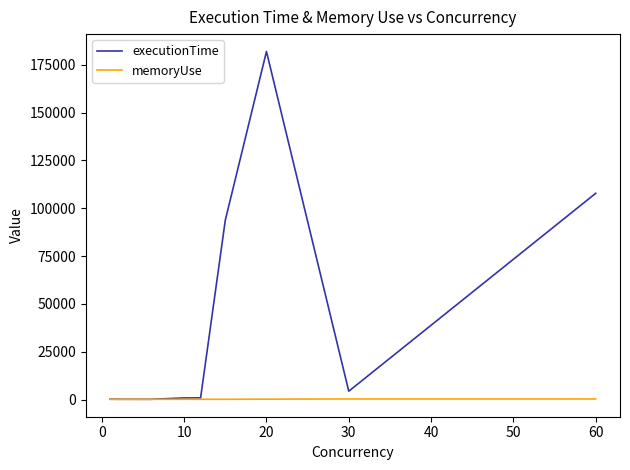

How many lines are shown in the chart?

2